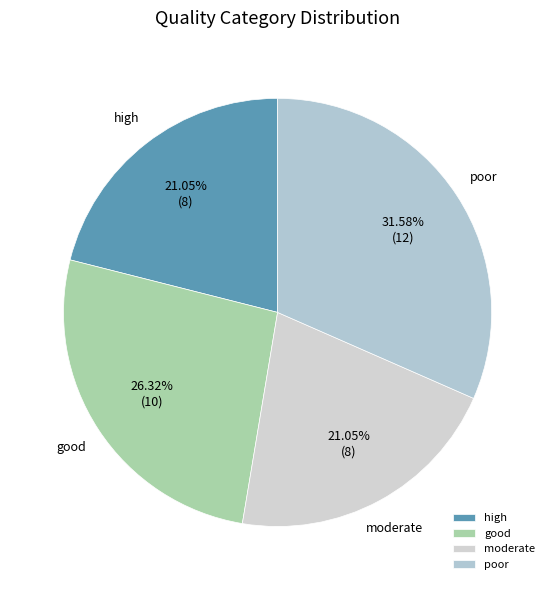

What percentage is the moderate slice, to the nearest percent?

21%